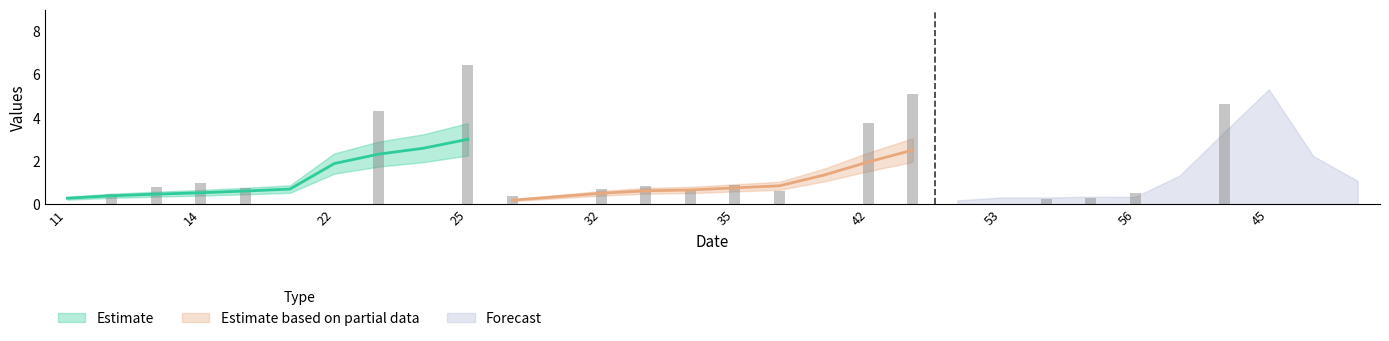

Where is Estimate nearest to the value 1?

16